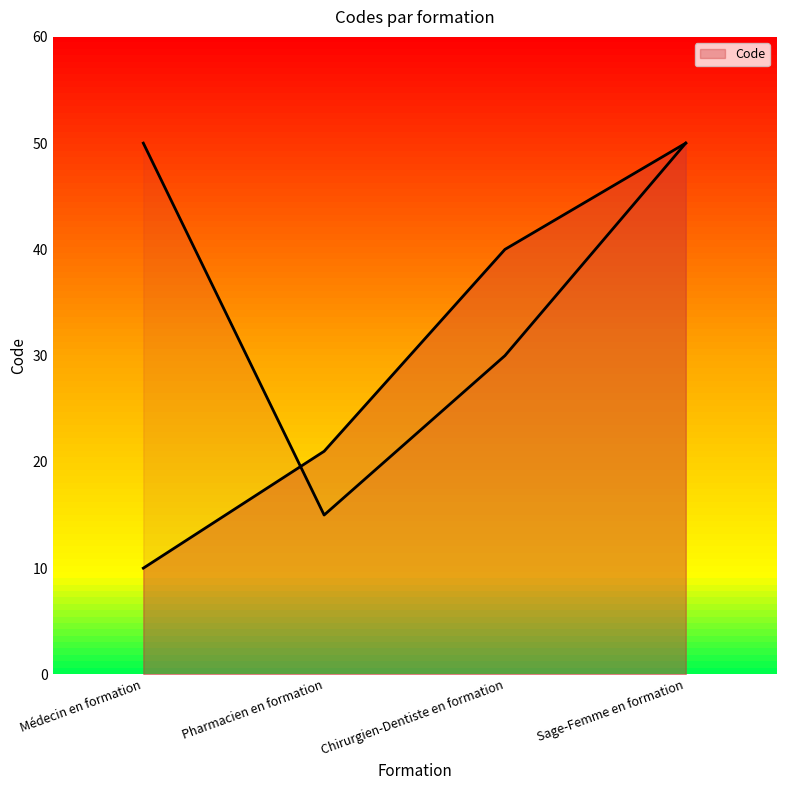

What is the value of the 2nd point from the left?

21